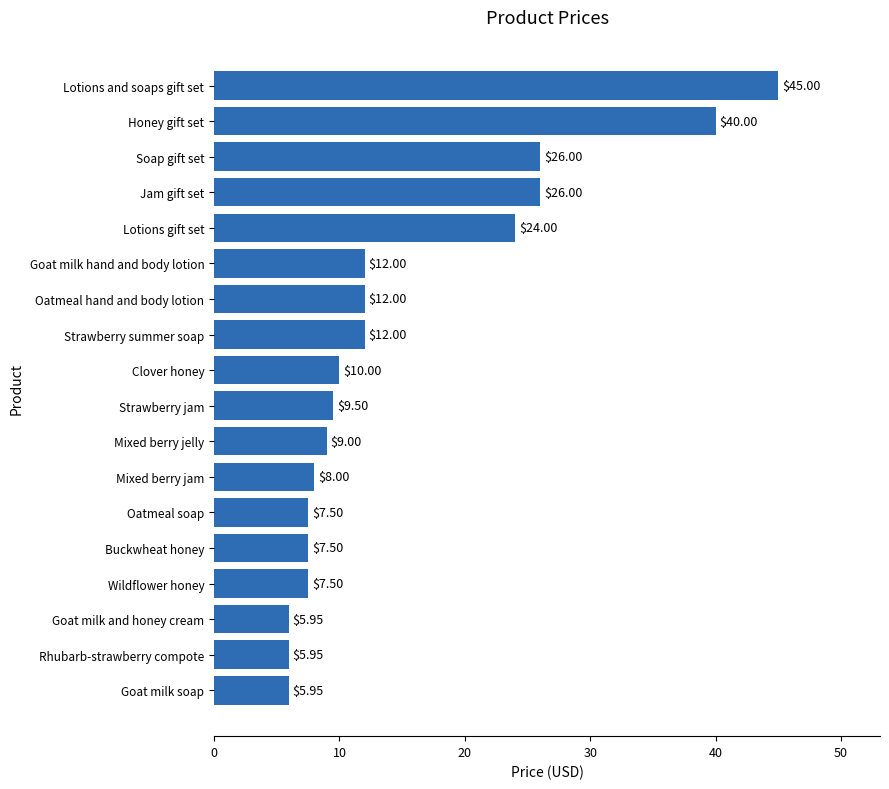

Where is the data nearest to the value 25?

Lotions gift set